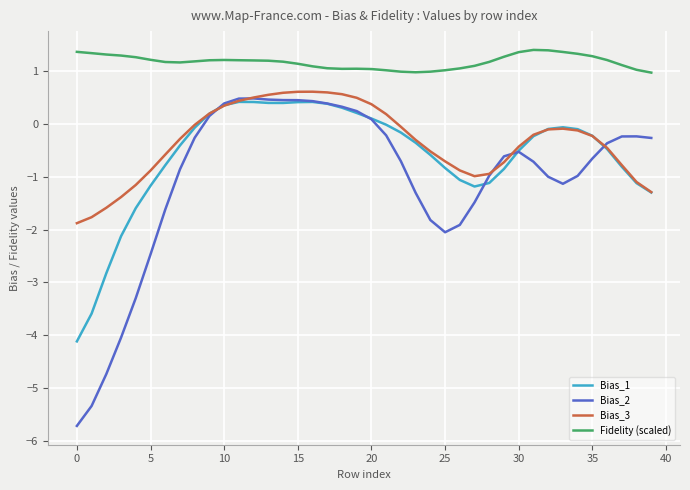

True or false: Fidelity (scaled) and Bias_3 intersect in this chart.

False